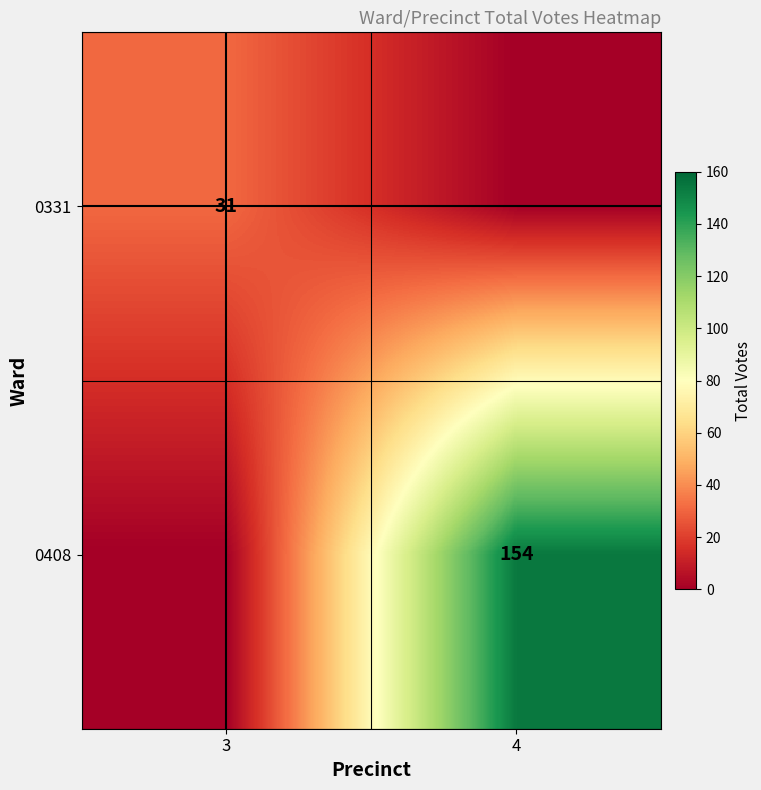

Is the value of 0408 at 4 greater than the value of 0331 at 3?

Yes